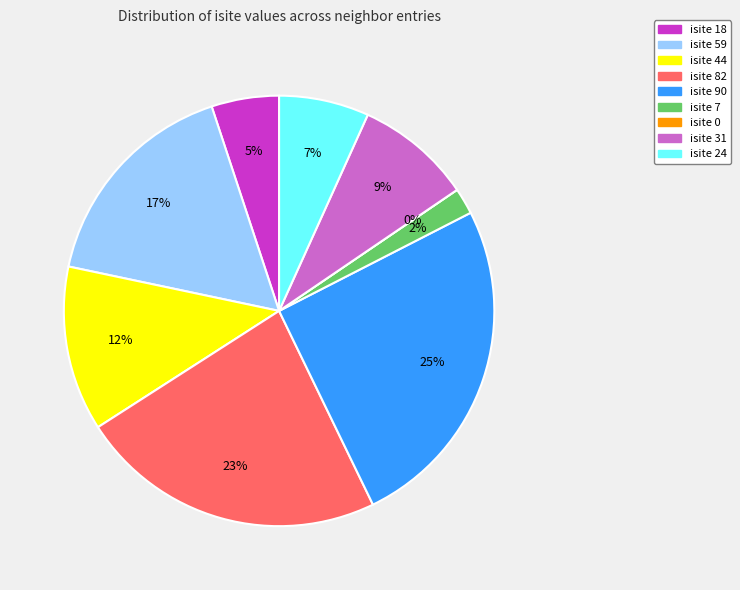

How many slices are in this pie chart?

9